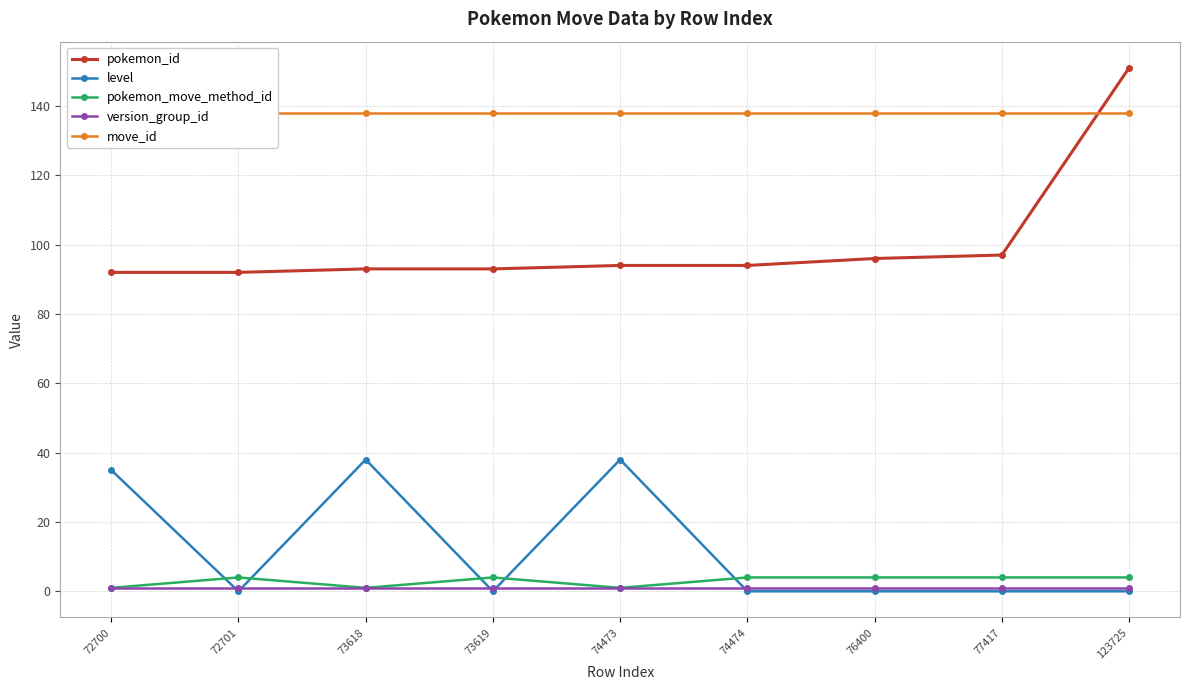

How many values in level are above zero?

3